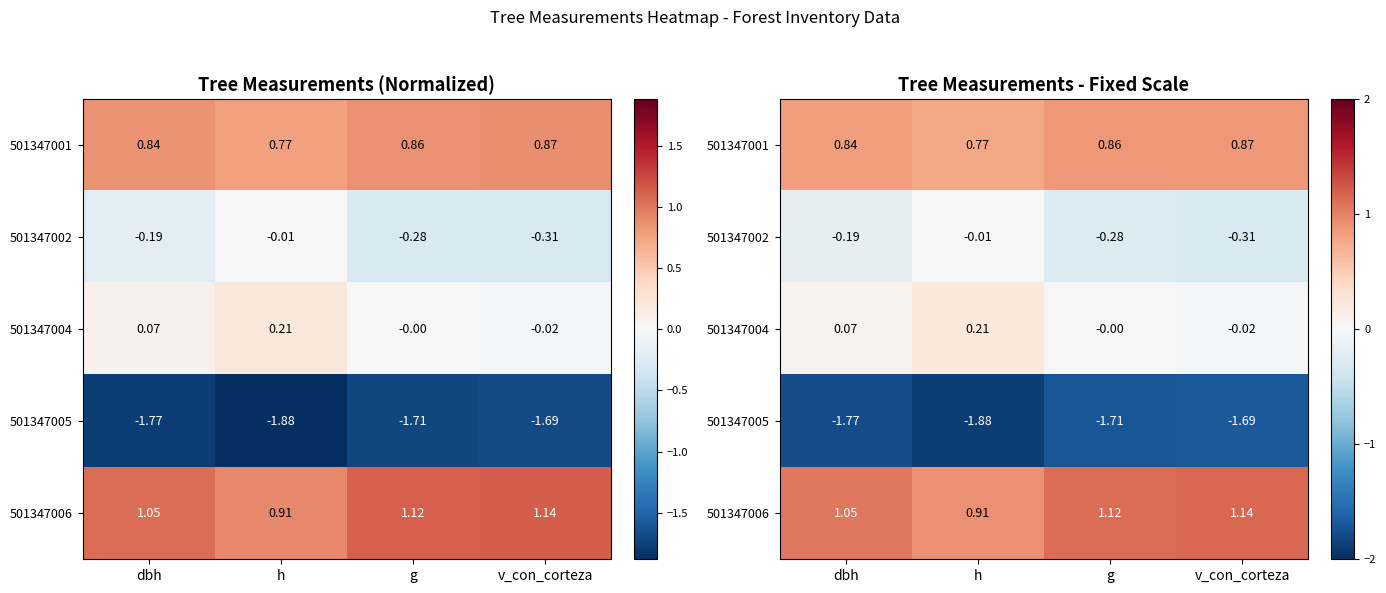

What is the approximate value of 501347004 at h?

0.2